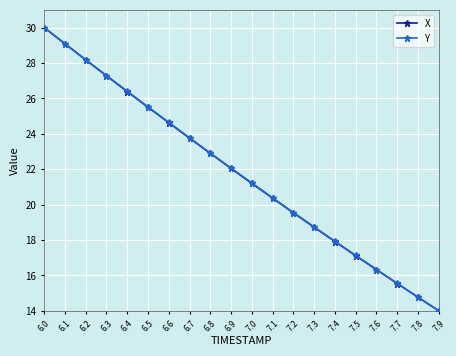

Reading right to left, extract all data points from this chart.

X: 7.9=14.0	7.8=14.8	7.7=15.5	7.6=16.3	7.5=17.1	7.4=17.9	7.3=18.7	7.2=19.5	7.1=20.4	7.0=21.2	6.9=22.0	6.8=22.9	6.7=23.8	6.6=24.6	6.5=25.5	6.4=26.4	6.3=27.3	6.2=28.2	6.1=29.1	6.0=30.0
Y: 7.9=14.0	7.8=14.8	7.7=15.6	7.6=16.3	7.5=17.1	7.4=17.9	7.3=18.7	7.2=19.6	7.1=20.4	7.0=21.2	6.9=22.1	6.8=22.9	6.7=23.8	6.6=24.6	6.5=25.5	6.4=26.4	6.3=27.3	6.2=28.2	6.1=29.1	6.0=30.0